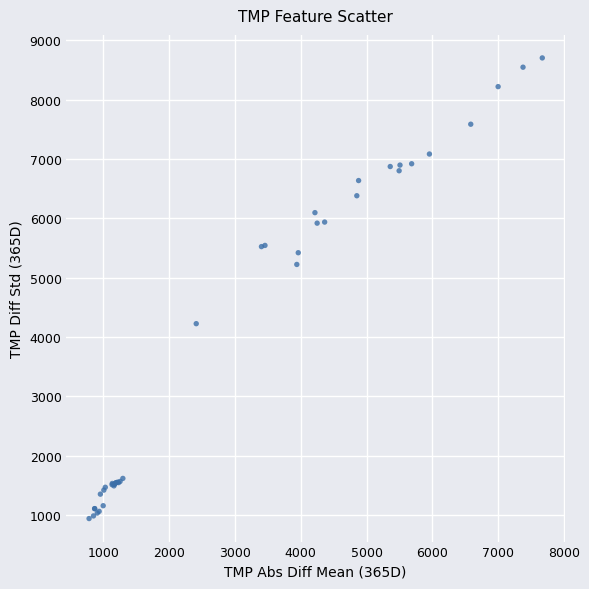

What Y value in the scatter plot is closest to 4819?

5221.0